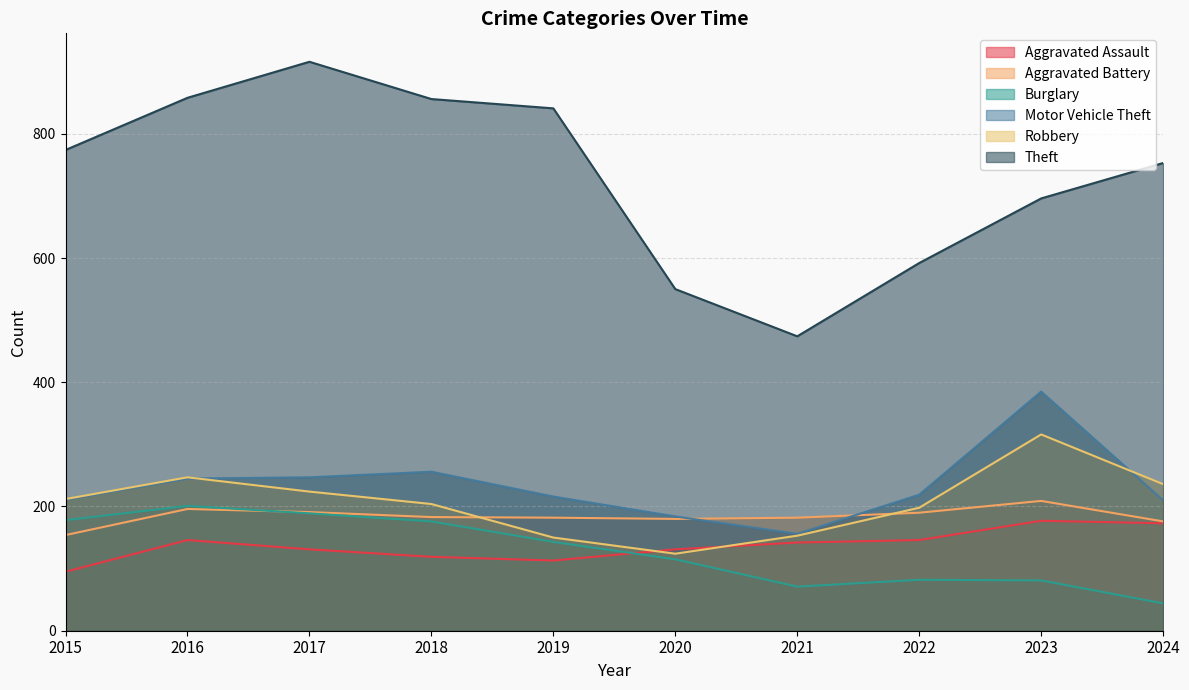

What is the sum of the Burglary values at 2017 and 2016?

390